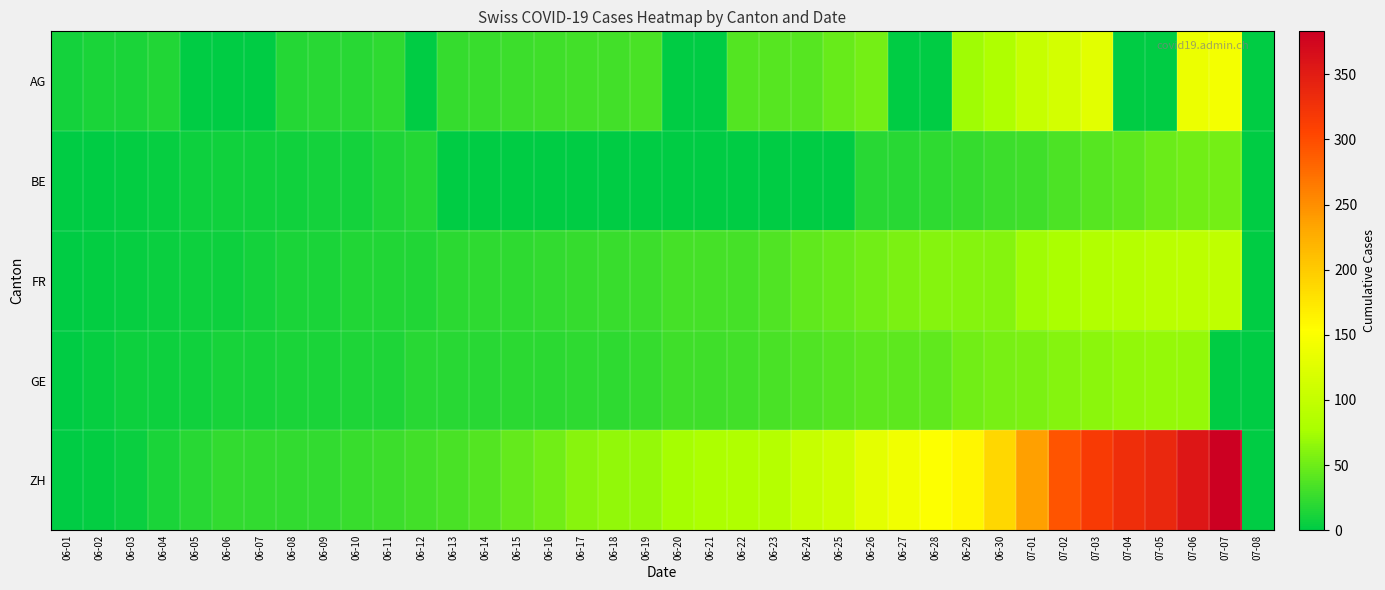

Reading right to left, transcribe all the data shown in this chart.

AG: 07-08=0	07-07=144	07-06=137	07-05=0	07-04=0	07-03=128	07-02=115	07-01=102	06-30=81	06-29=73	06-28=0	06-27=0	06-26=53	06-25=47	06-24=40	06-23=40	06-22=38	06-21=0	06-20=0	06-19=34	06-18=30	06-17=30	06-16=29	06-15=28	06-14=26	06-13=25	06-12=0	06-11=21	06-10=19	06-09=19	06-08=17	06-07=0	06-06=0	06-05=0	06-04=15	06-03=12	06-02=12	06-01=9
BE: 07-08=0	07-07=53	07-06=52	07-05=49	07-04=43	07-03=39	07-02=35	07-01=29	06-30=27	06-29=25	06-28=21	06-27=19	06-26=18	06-25=0	06-24=0	06-23=0	06-22=0	06-21=0	06-20=0	06-19=0	06-18=0	06-17=0	06-16=0	06-15=0	06-14=0	06-13=0	06-12=17	06-11=14	06-10=9	06-09=9	06-08=8	06-07=8	06-06=8	06-05=6	06-04=4	06-03=2	06-02=1	06-01=0
FR: 07-08=0	07-07=96	07-06=94	07-05=92	07-04=87	07-03=84	07-02=79	07-01=72	06-30=61	06-29=61	06-28=61	06-27=56	06-26=52	06-25=47	06-24=44	06-23=36	06-22=32	06-21=32	06-20=32	06-19=27	06-18=26	06-17=24	06-16=23	06-15=22	06-14=22	06-13=20	06-12=16	06-11=16	06-10=15	06-09=13	06-08=13	06-07=9	06-06=7	06-05=7	06-04=5	06-03=3	06-02=2	06-01=0
GE: 07-08=0	07-07=0	07-06=68	07-05=68	07-04=66	07-03=63	07-02=61	07-01=56	06-30=55	06-29=51	06-28=44	06-27=43	06-26=43	06-25=39	06-24=36	06-23=34	06-22=30	06-21=29	06-20=29	06-19=25	06-18=21	06-17=21	06-16=20	06-15=20	06-14=18	06-13=18	06-12=18	06-11=14	06-10=14	06-09=12	06-08=12	06-07=11	06-06=11	06-05=8	06-04=7	06-03=6	06-02=4	06-01=1
ZH: 07-08=0	07-07=383	07-06=357	07-05=338	07-04=330	07-03=317	07-02=294	07-01=237	06-30=189	06-29=161	06-28=152	06-27=141	06-26=129	06-25=110	06-24=103	06-23=87	06-22=83	06-21=80	06-20=75	06-19=68	06-18=67	06-17=62	06-16=52	06-15=45	06-14=38	06-13=33	06-12=30	06-11=28	06-10=26	06-09=23	06-08=23	06-07=23	06-06=23	06-05=19	06-04=13	06-03=5	06-02=2	06-01=0